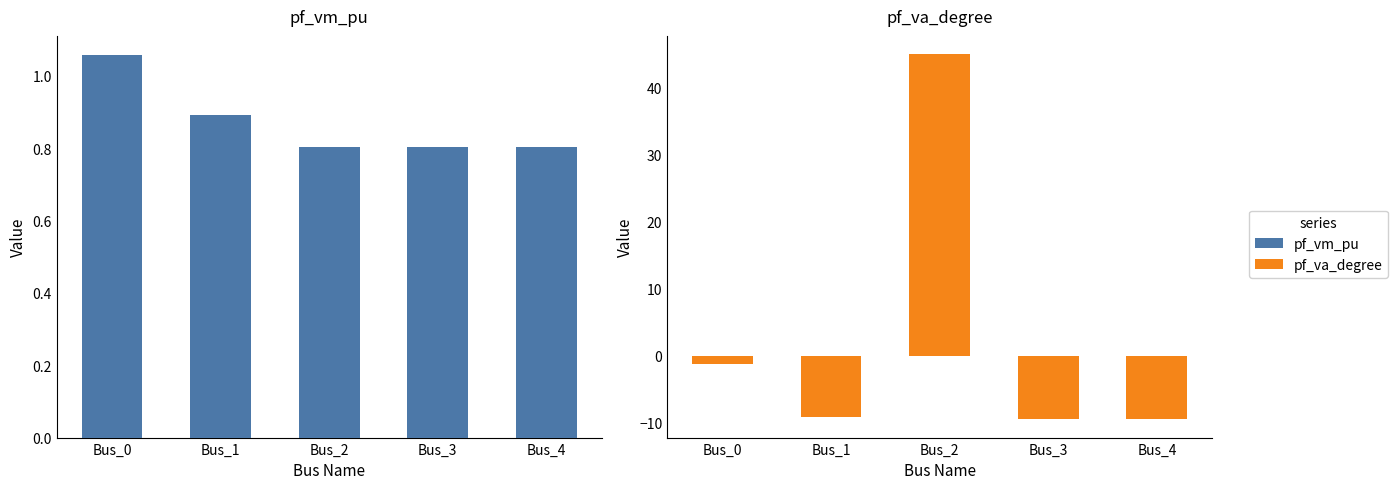

Is it true that pf_vm_pu equals 0.8 at Bus_4?

True